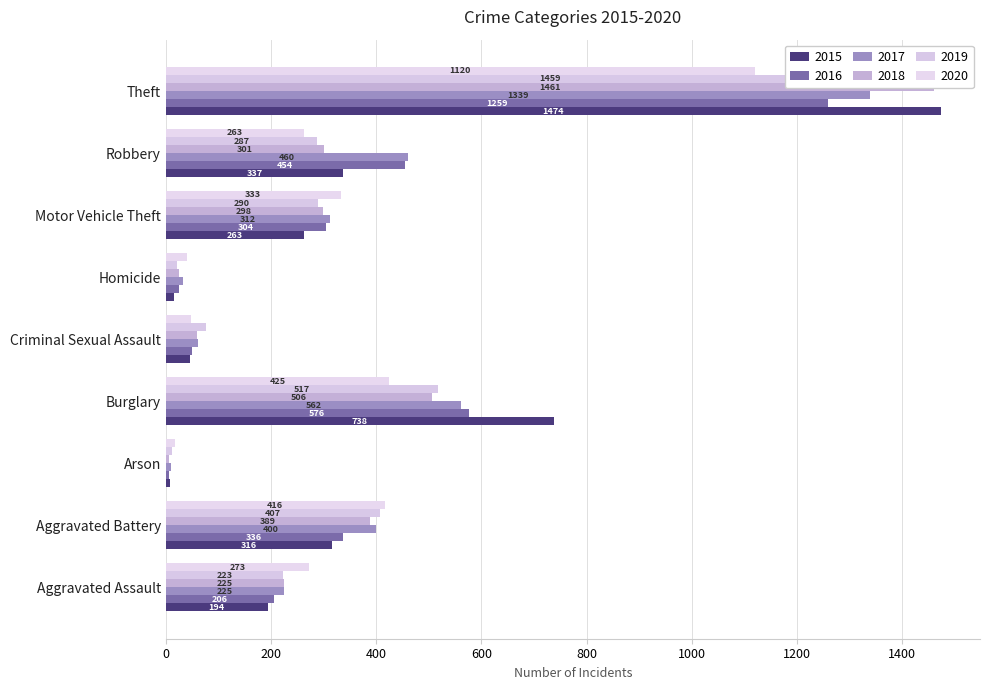

Count the number of data series in this chart.

6